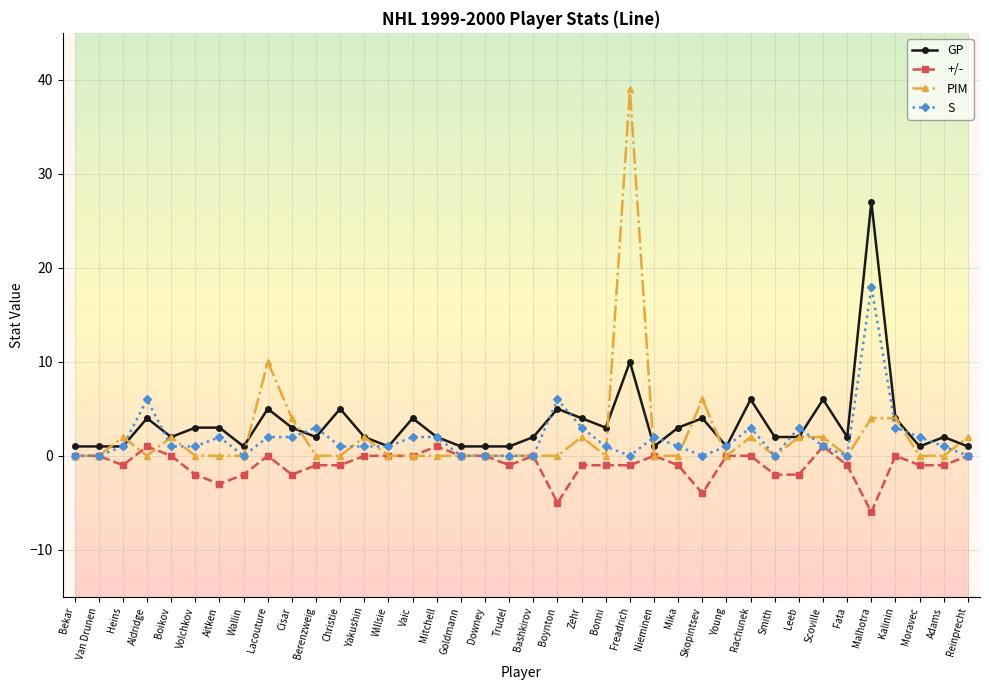

What is the total value across all series at Malhotra?

43